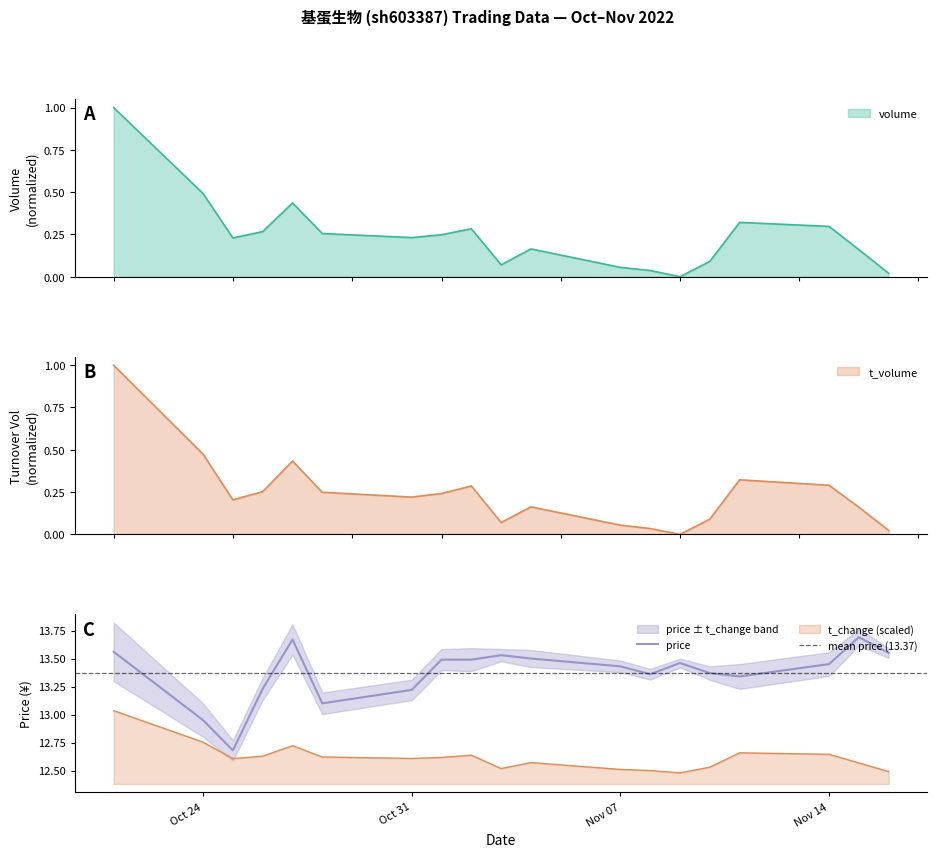

What is the greatest value displayed?

13.7